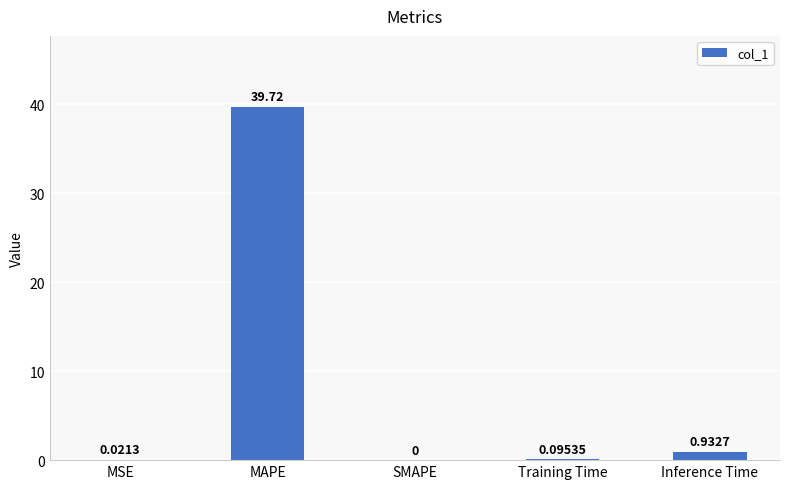

What is the change in value from SMAPE to Training Time?

+0.1